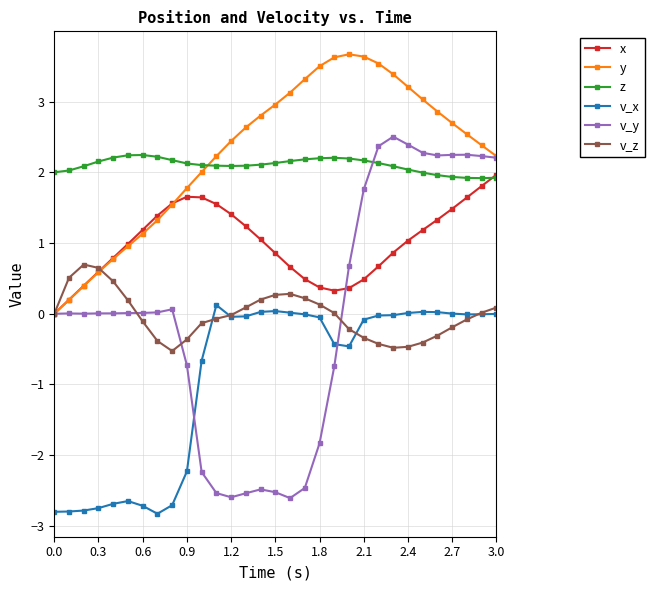

What are all the series names shown in the legend?

x, y, z, v_x, v_y, v_z